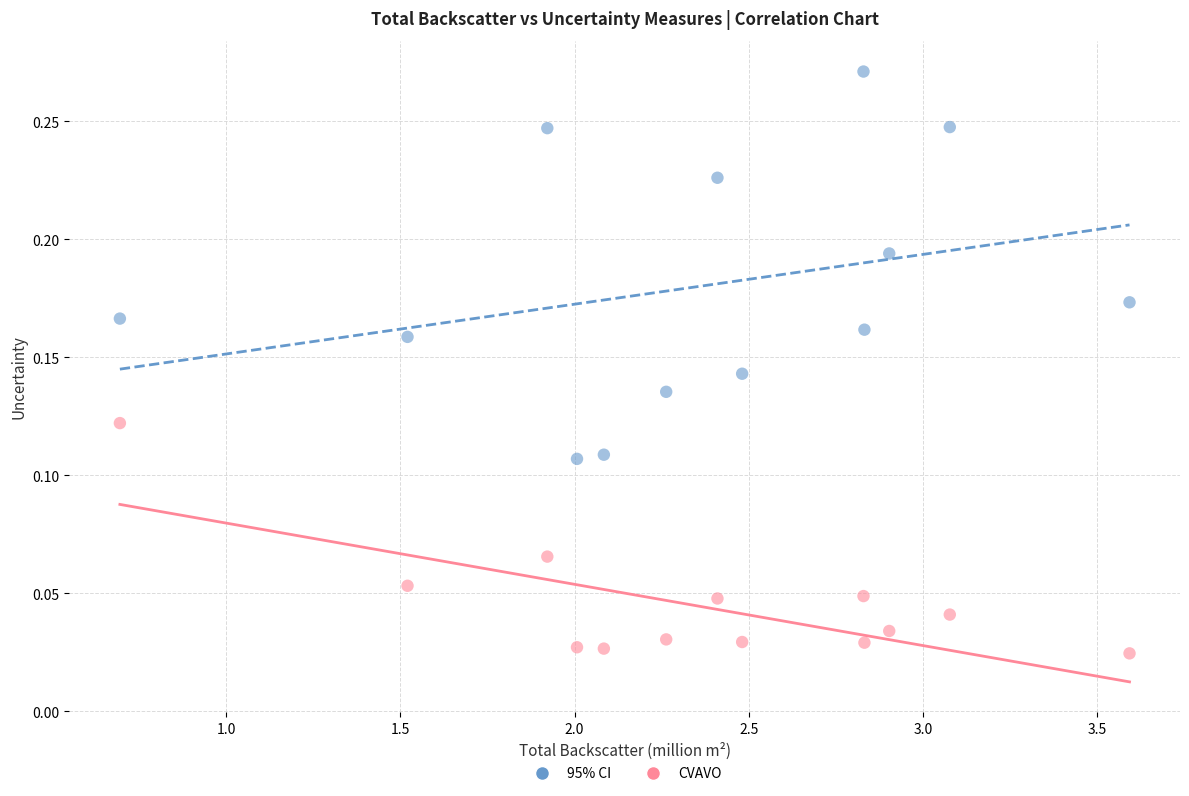

Which series contains the lowest Y value?

CVAVO